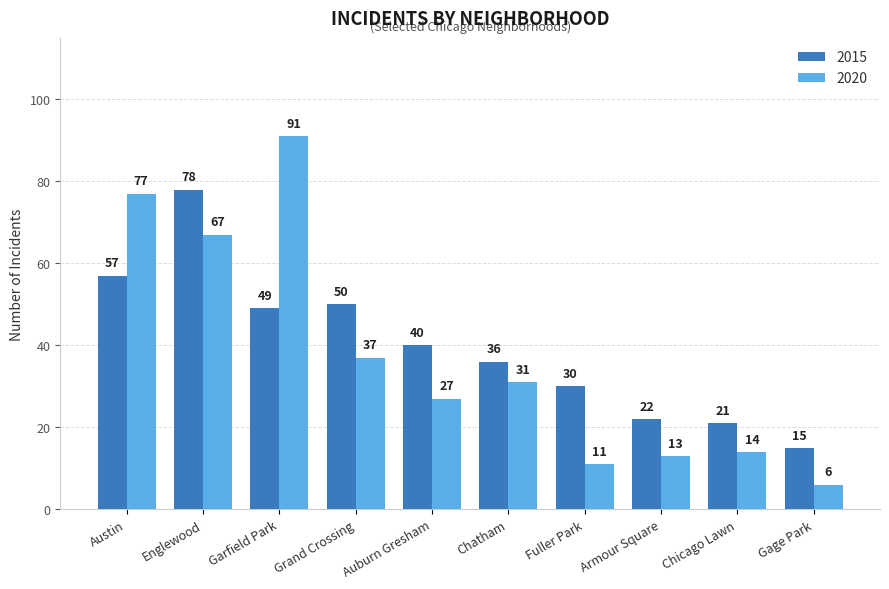

Is it true that 2015 equals 37 at Englewood?

False